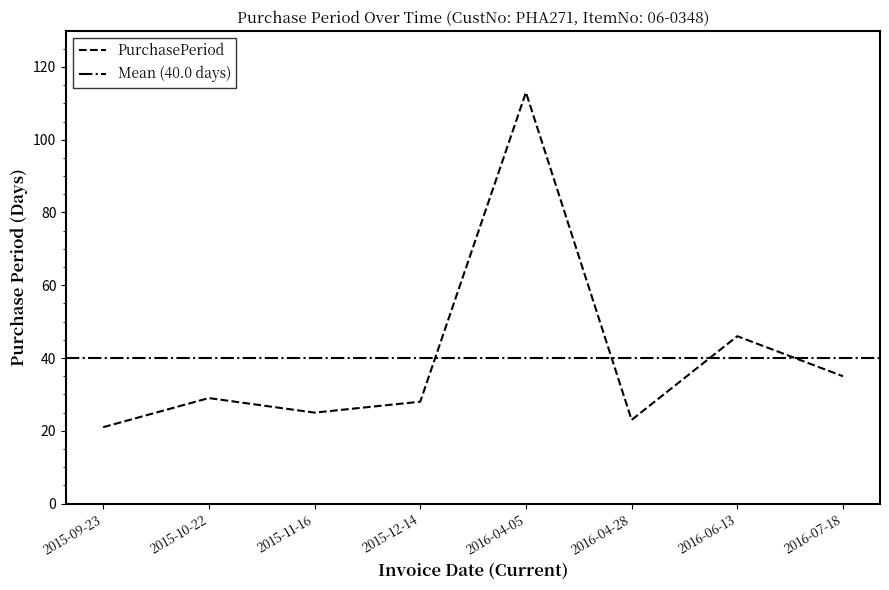

At which category does the data reach its first local peak?

2015-10-22